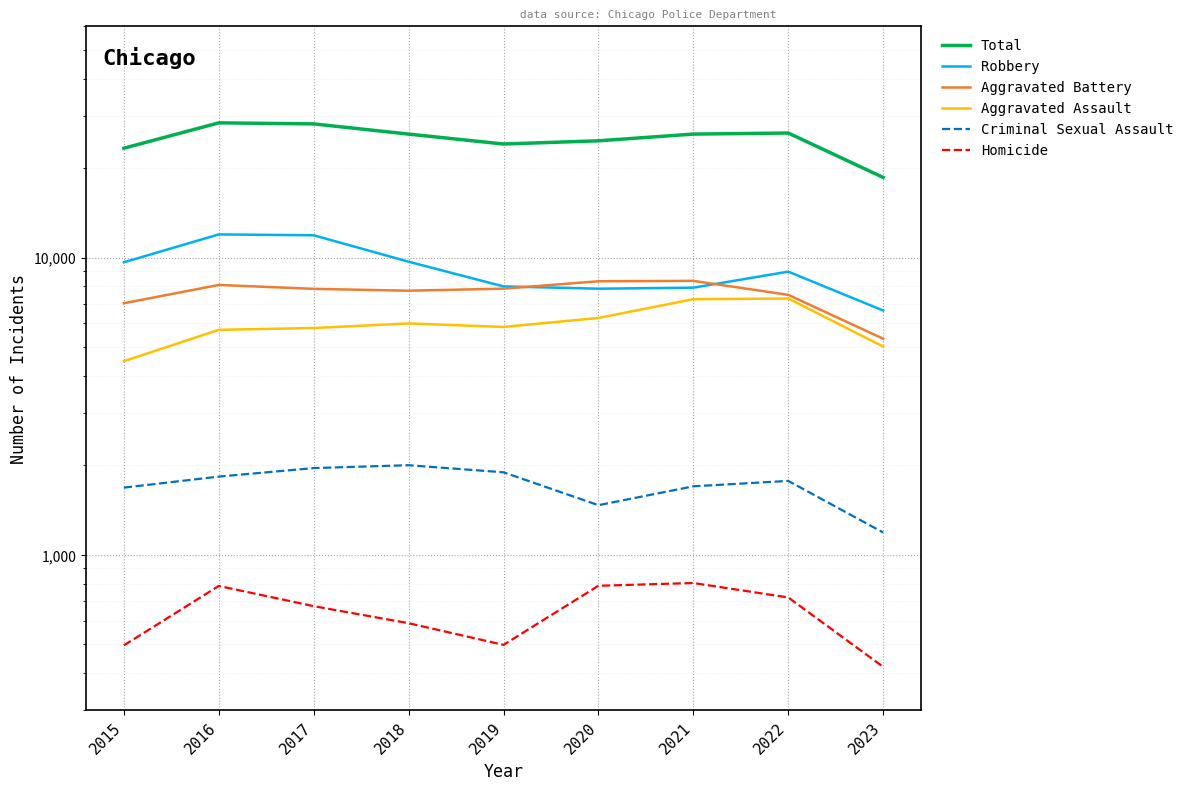

At which label does Aggravated Assault reach its minimum?

2015